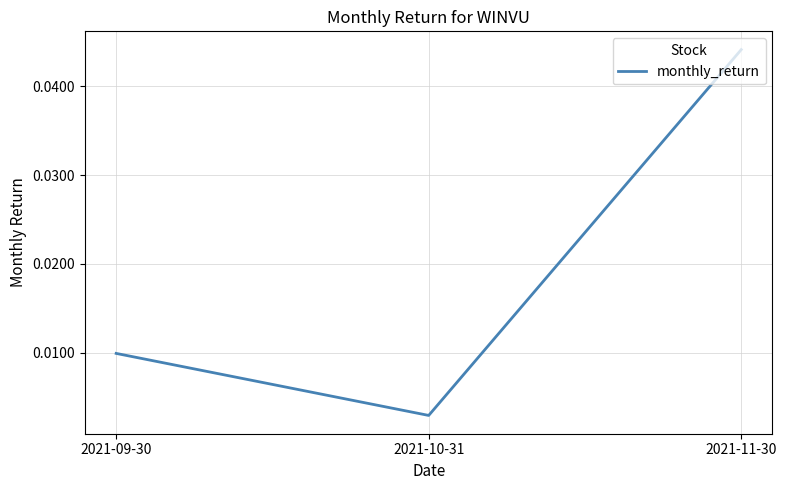

At which label is the value closest to 0?

2021-10-31